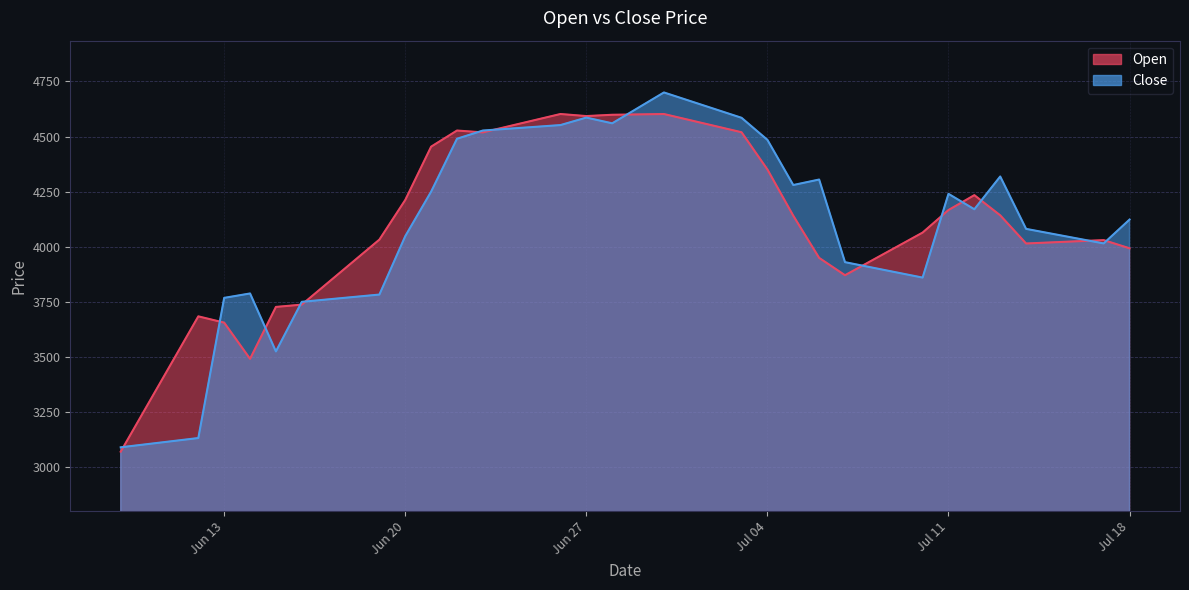

What is the difference between the Open values at 2023-06-12 and 2023-07-13?

458.4